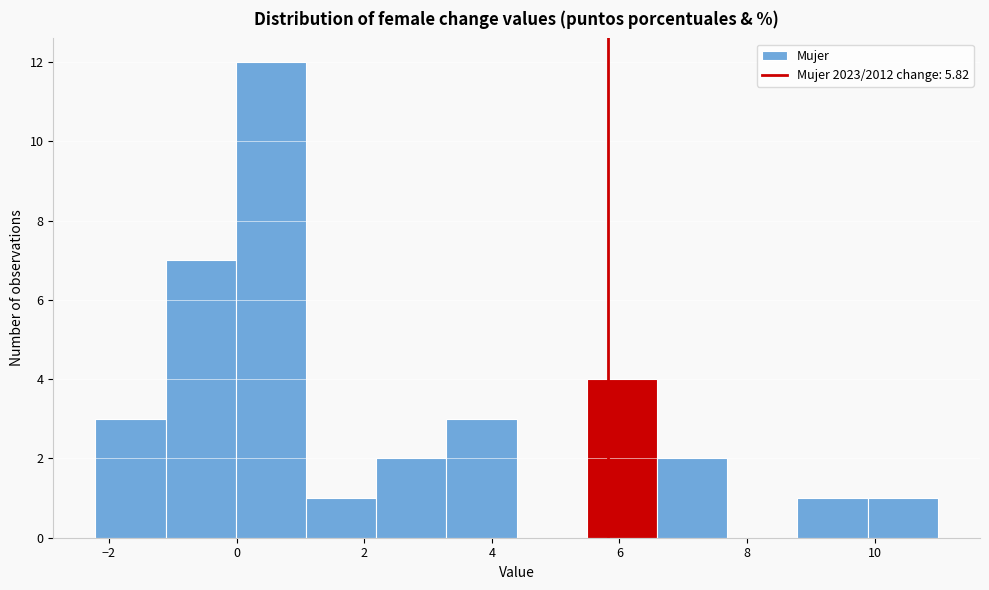

Reading left to right, transcribe this chart: for each bar, give the range it covers on the x-axis and its height. Neither the bar edges nor the heights are printed on the chart, so give them approximately, as read against the axes.

-2.2 to -1.2: 3
-1.2 to 0.0: 7
0.0 to 1.0: 12
1.0 to 2.2: 1
2.2 to 3.2: 2
3.2 to 4.4: 3
4.4 to 5.4: 0
5.4 to 6.6: 4
6.6 to 7.6: 2
7.6 to 8.8: 0
8.8 to 9.8: 1
9.8 to 11.0: 1